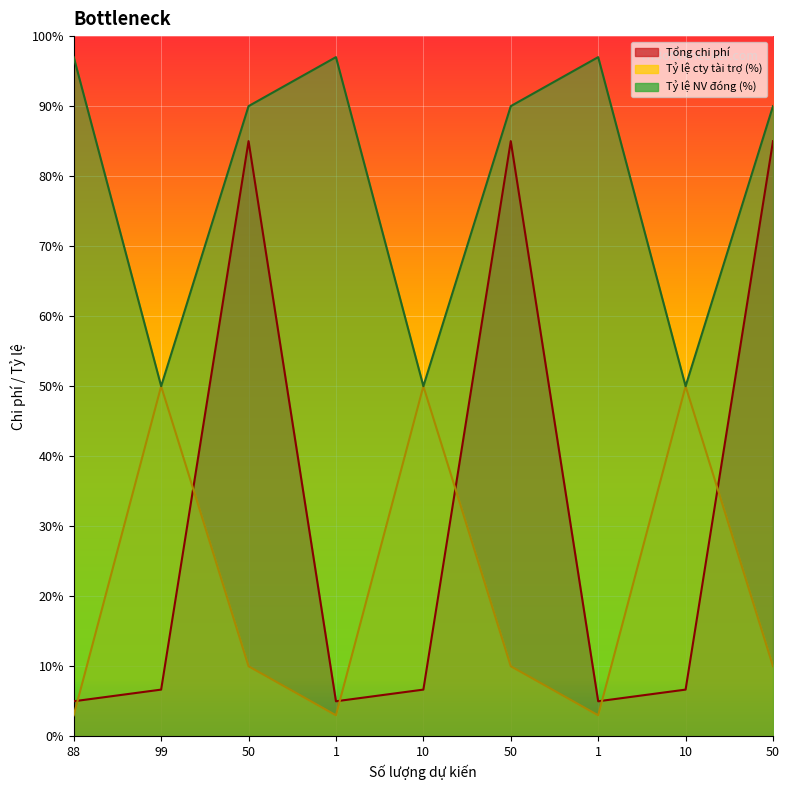

What is the spread (max minus min) of values at 1?

94.0